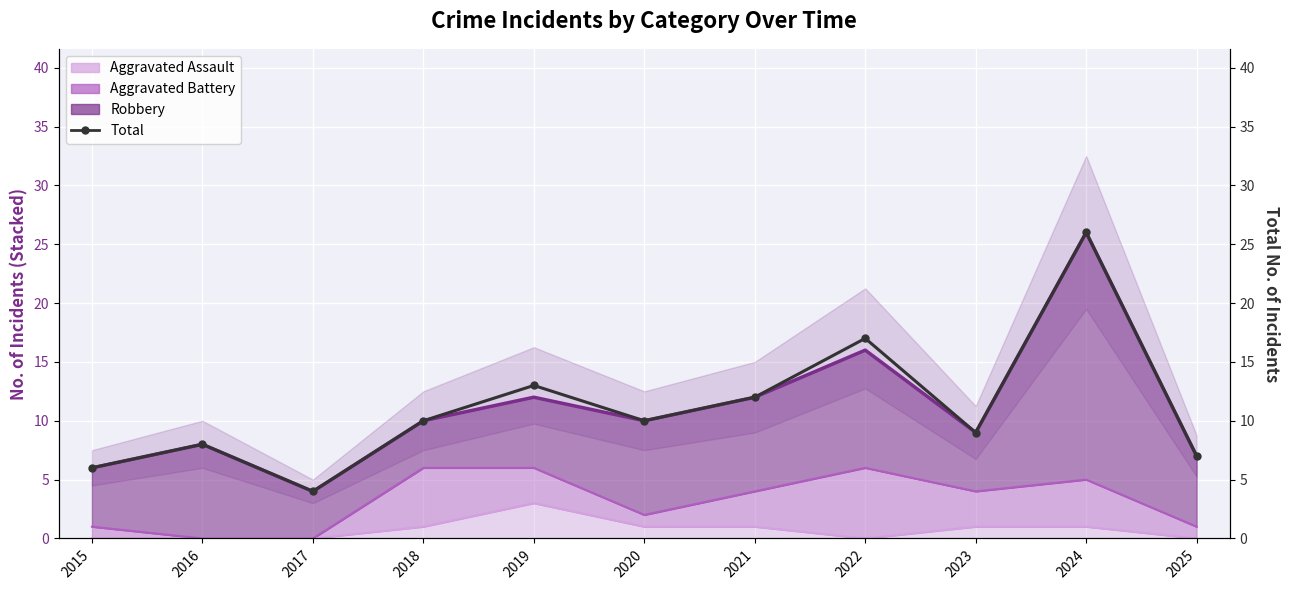

How many points are lower than both their immediate neighbors (excluding endpoints)?

3